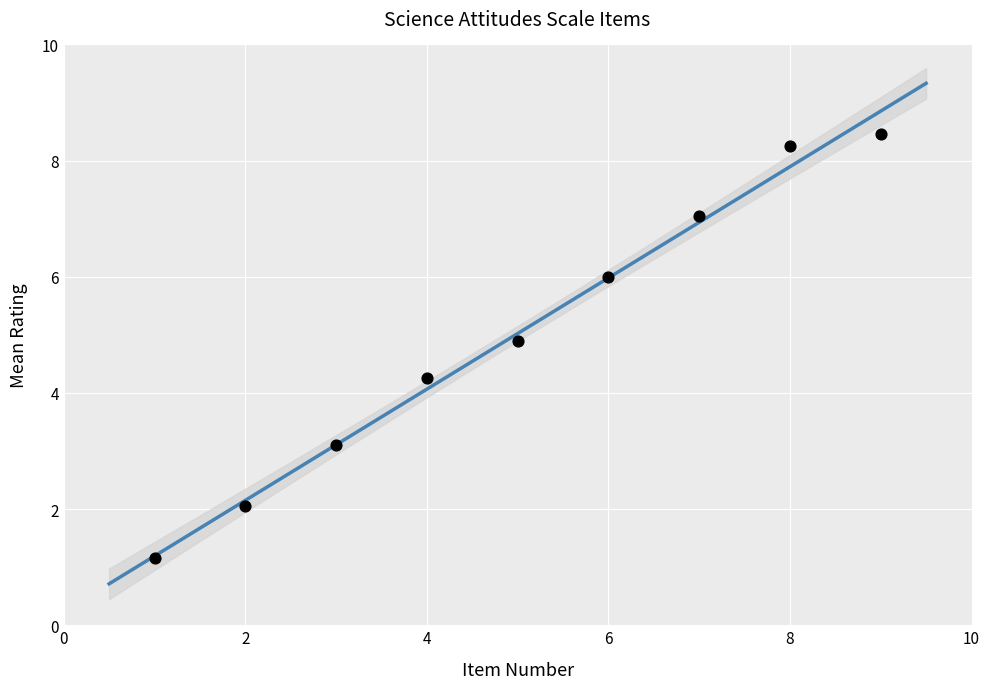

What is the range of Y values (max minus min)?

7.3